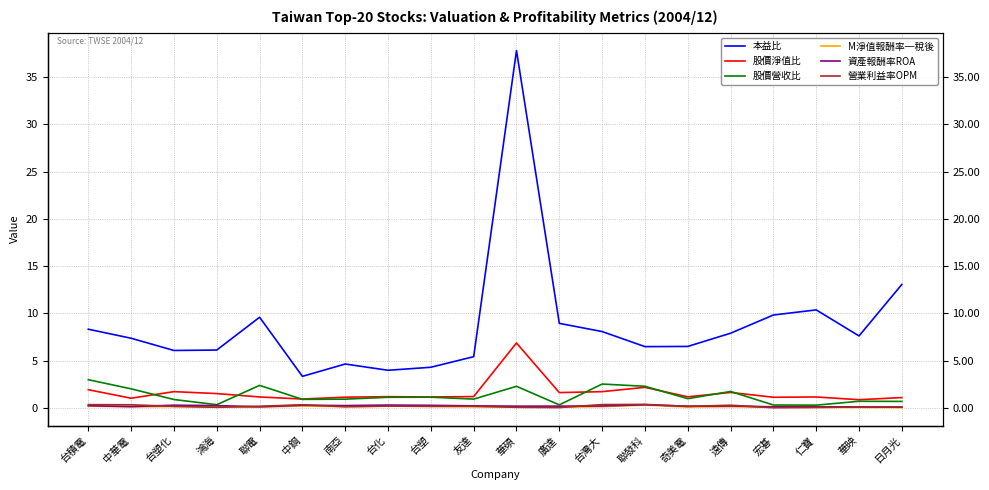

What is the label of the 12th point from the right?

台塑